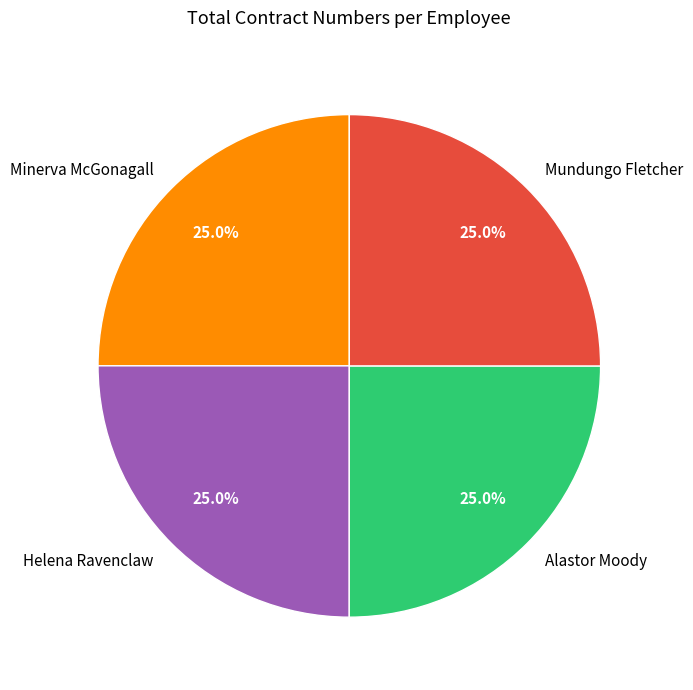

Combined, what portion of the pie is Helena Ravenclaw and Minerva McGonagall?

50.0%